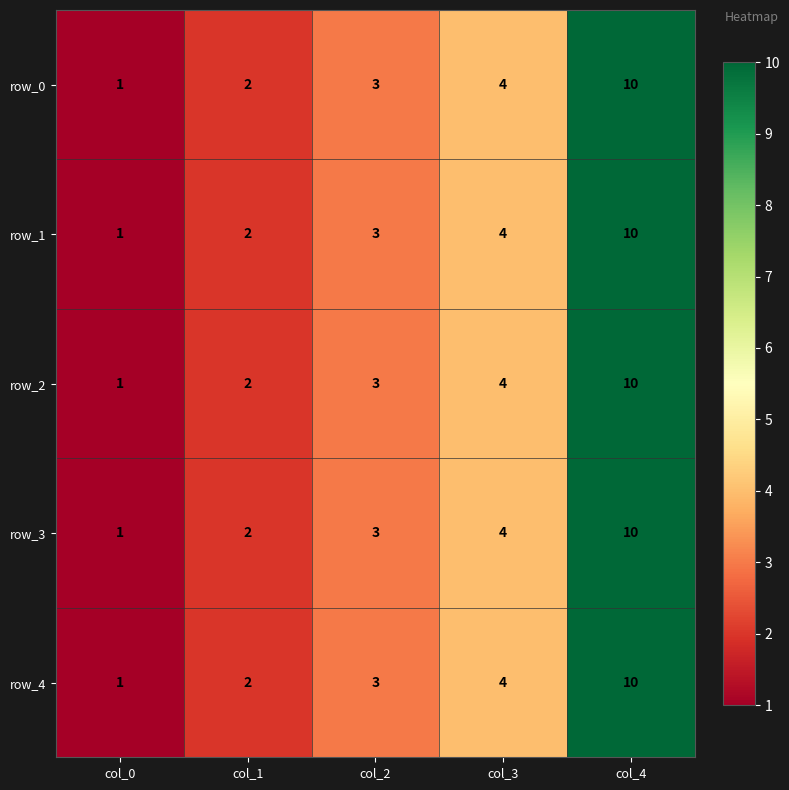

What is the difference between the row_0 values at col_1 and col_3?

2